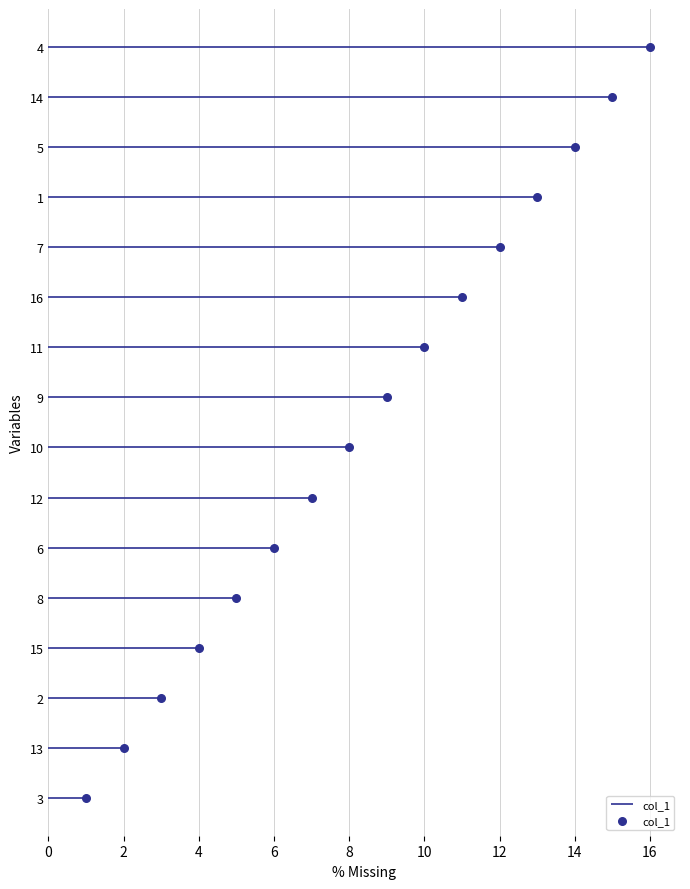

Approximately how many times larger is the value at 14 compared to 10?

1.4